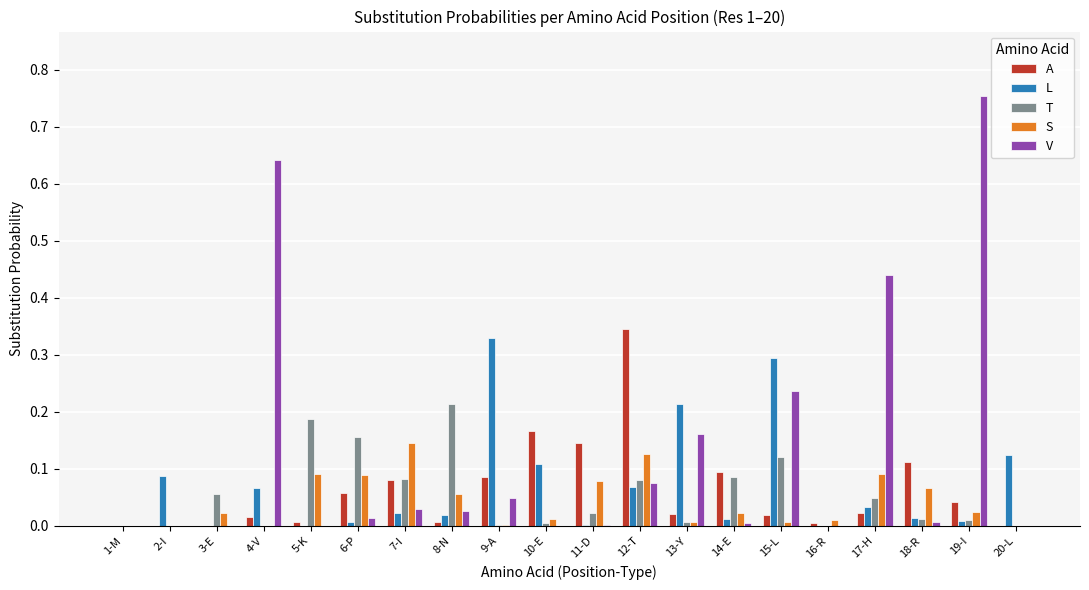

Is the value of L at 16-R greater than the value of T at 11-D?

No